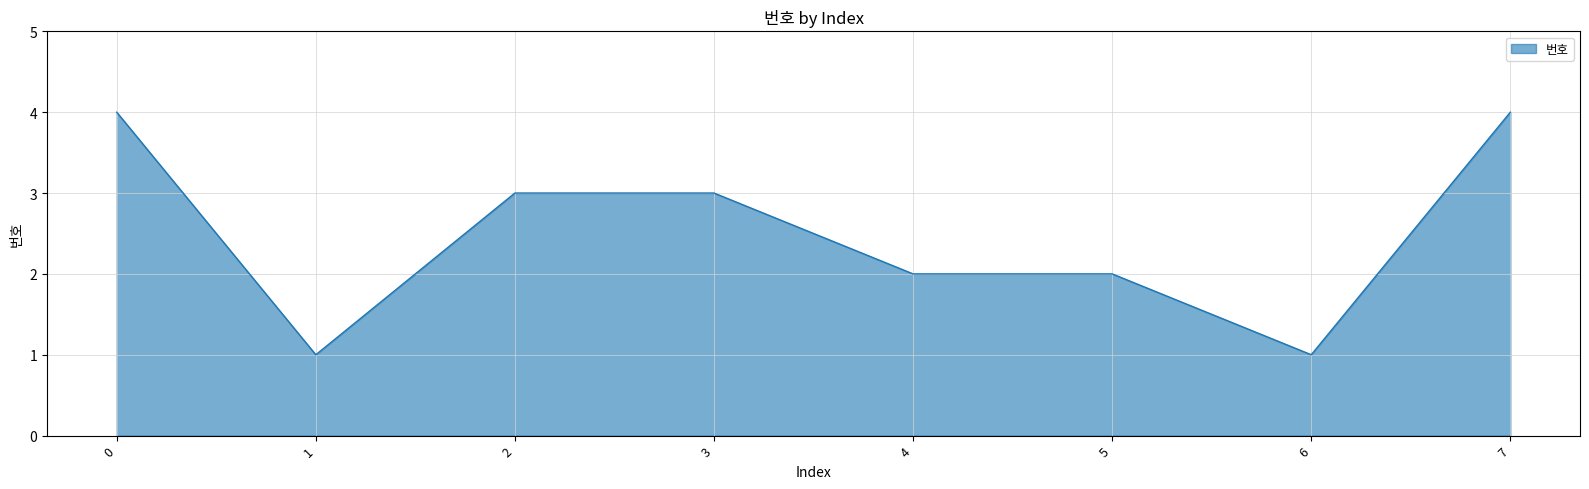

Reading right to left, list all the values displayed in this chart.

4	1	2	2	3	3	1	4